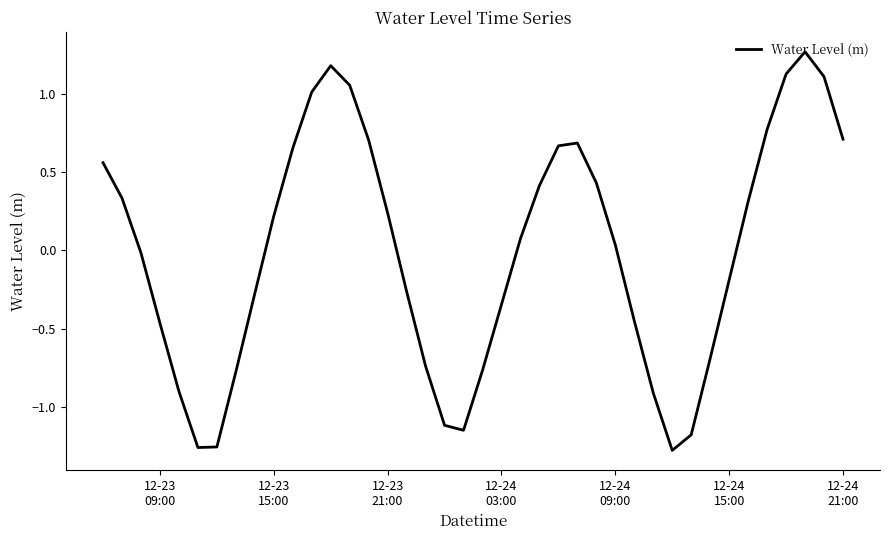

Reading left to right, what are all the values shown in this chart?

0.6	0.3	-0.0	-0.5	-0.9	-1.3	-1.3	-0.8	-0.3	0.2	0.7	1.0	1.2	1.1	0.7	0.2	-0.3	-0.7	-1.1	-1.2	-0.8	-0.3	0.1	0.4	0.7	0.7	0.4	0.0	-0.5	-0.9	-1.3	-1.2	-0.7	-0.2	0.3	0.8	1.1	1.3	1.1	0.7